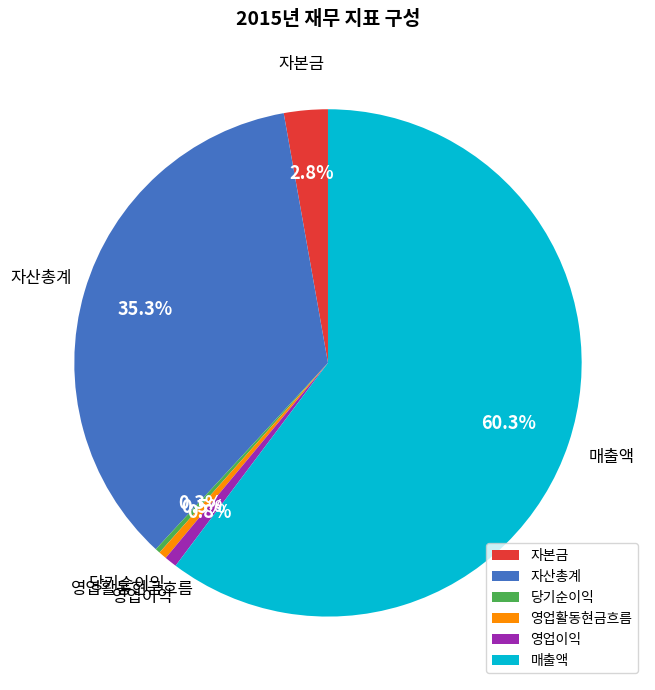

How many slices are in this pie chart?

6